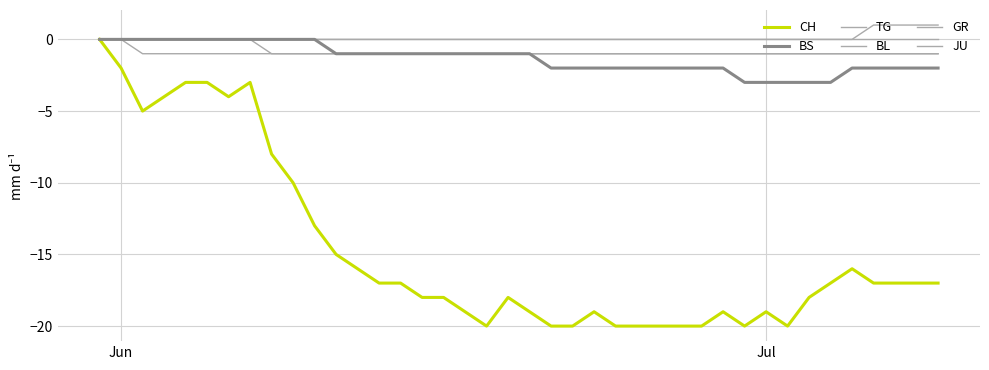

What is the difference between the maximum and minimum values in the TG series?

1